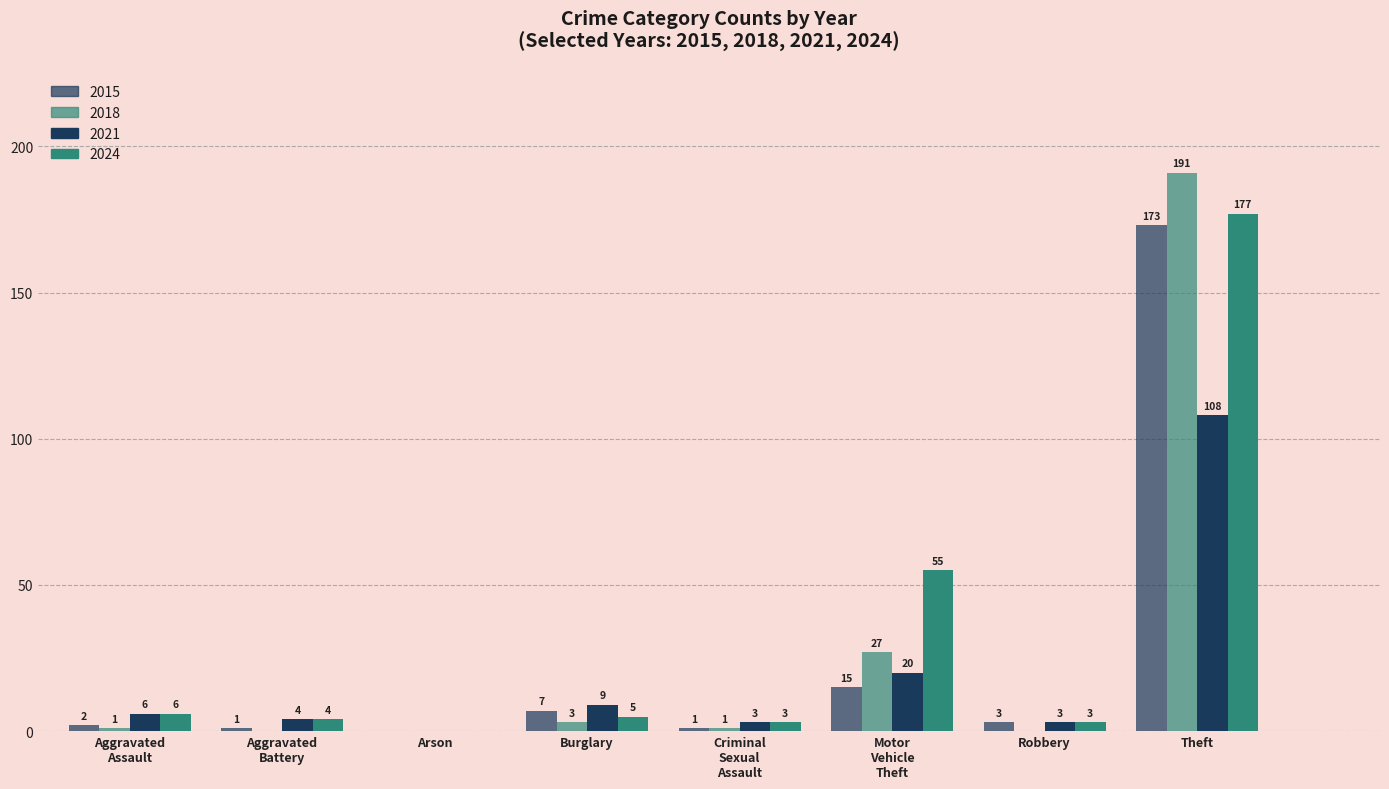

Reading left to right, what are all the values shown in this chart?

2015: Aggravated Assault=2	Aggravated Battery=1	Arson=0	Burglary=7	Criminal Sexual Assault=1	Motor Vehicle Theft=15	Robbery=3	Theft=173
2018: Aggravated Assault=1	Aggravated Battery=0	Arson=0	Burglary=3	Criminal Sexual Assault=1	Motor Vehicle Theft=27	Robbery=0	Theft=191
2021: Aggravated Assault=6	Aggravated Battery=4	Arson=0	Burglary=9	Criminal Sexual Assault=3	Motor Vehicle Theft=20	Robbery=3	Theft=108
2024: Aggravated Assault=6	Aggravated Battery=4	Arson=0	Burglary=5	Criminal Sexual Assault=3	Motor Vehicle Theft=55	Robbery=3	Theft=177